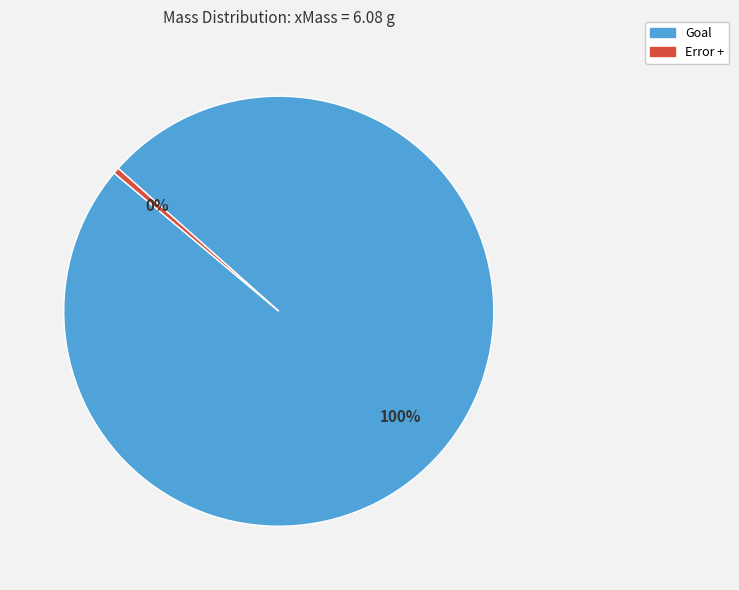

Does any single category account for the majority?

Yes